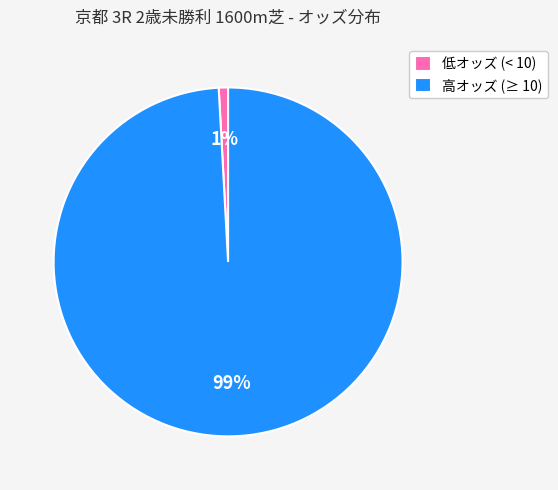

What is the smallest slice in the pie chart?

低オッズ (< 10)